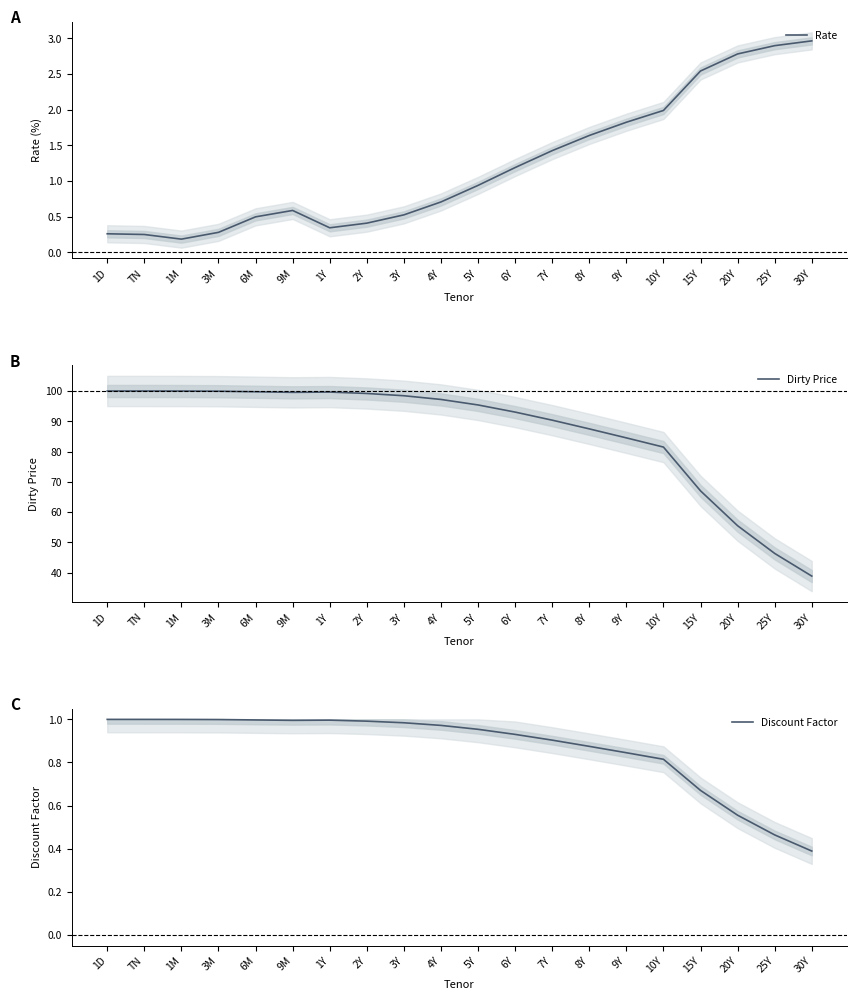

Rank the series at 20Y from highest to lowest value.

Dirty Price, Rate, Discount Factor